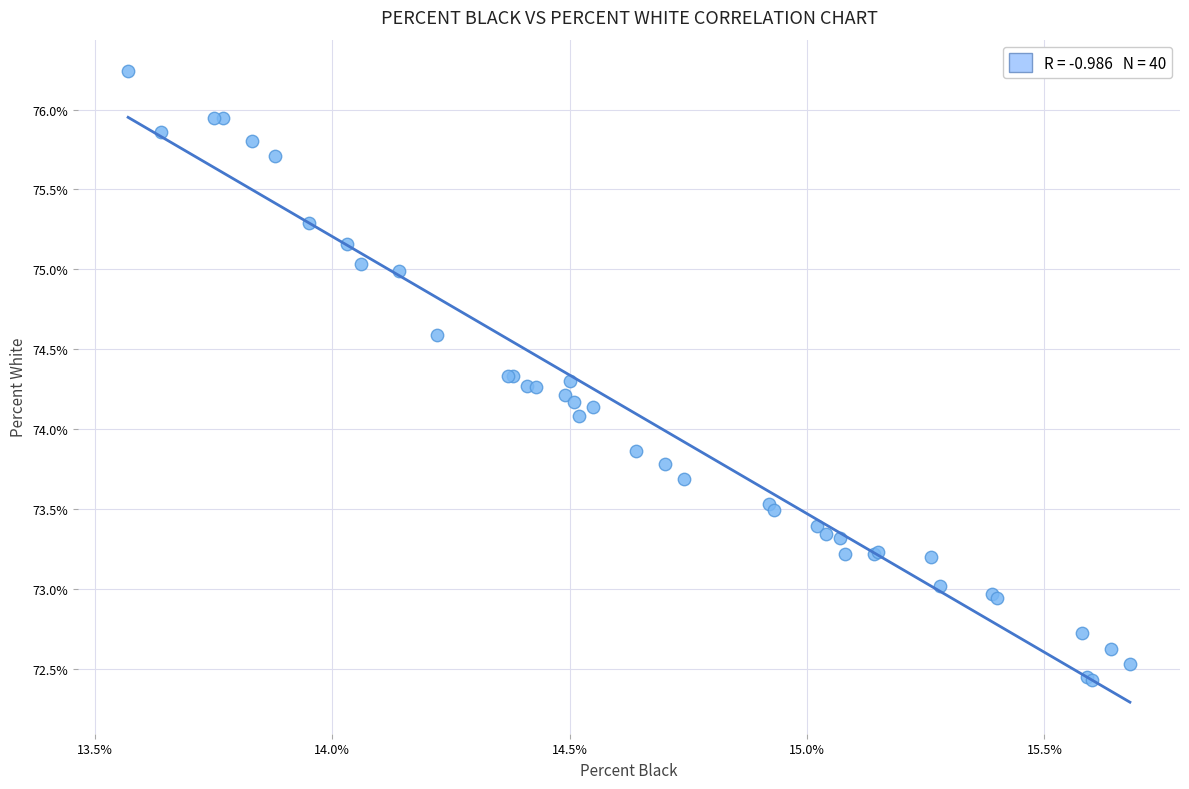

What Y value in the scatter plot is closest to 74?

74.1